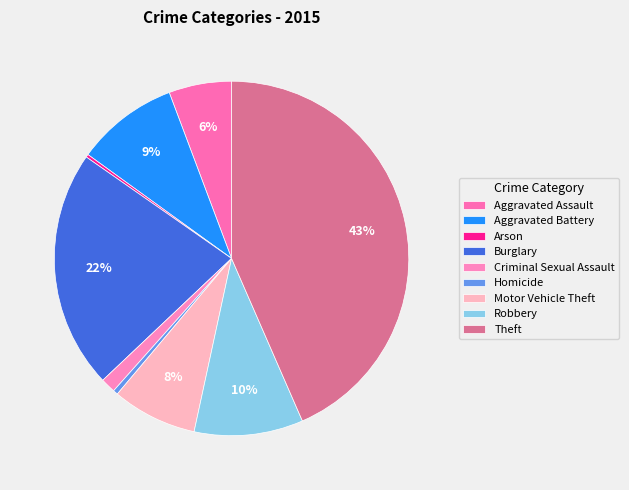

Approximately how many times larger is the value at Burglary compared to Robbery?

2.2